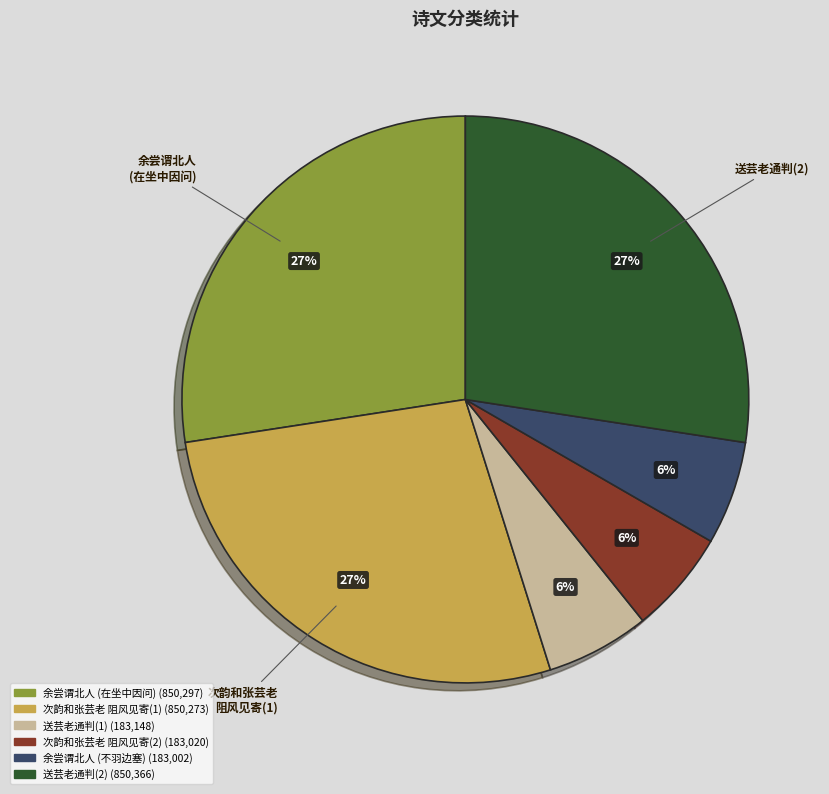

How many segments does this pie chart have?

6